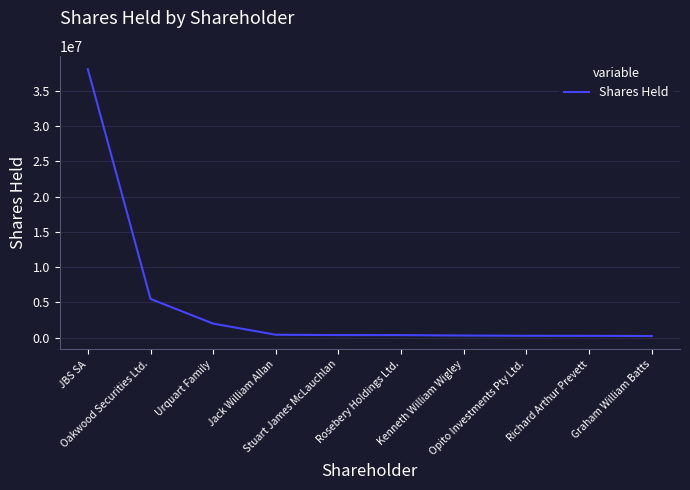

What is the difference between the maximum and minimum values?

37783466